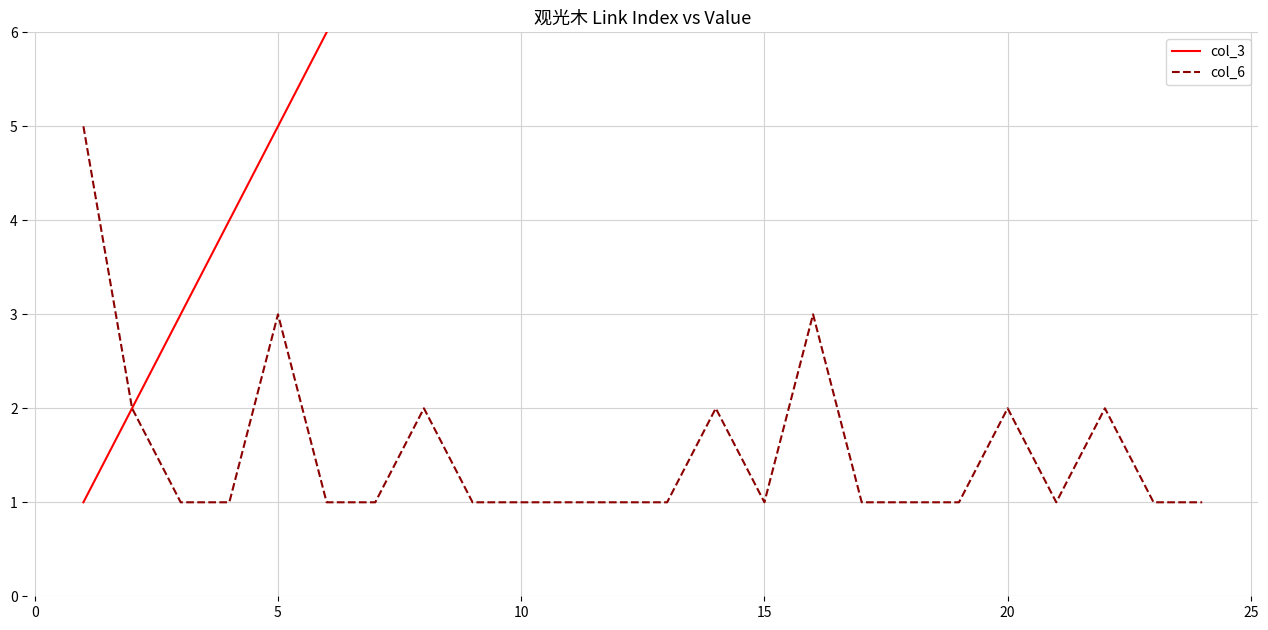

What is the maximum value for col_6?

5